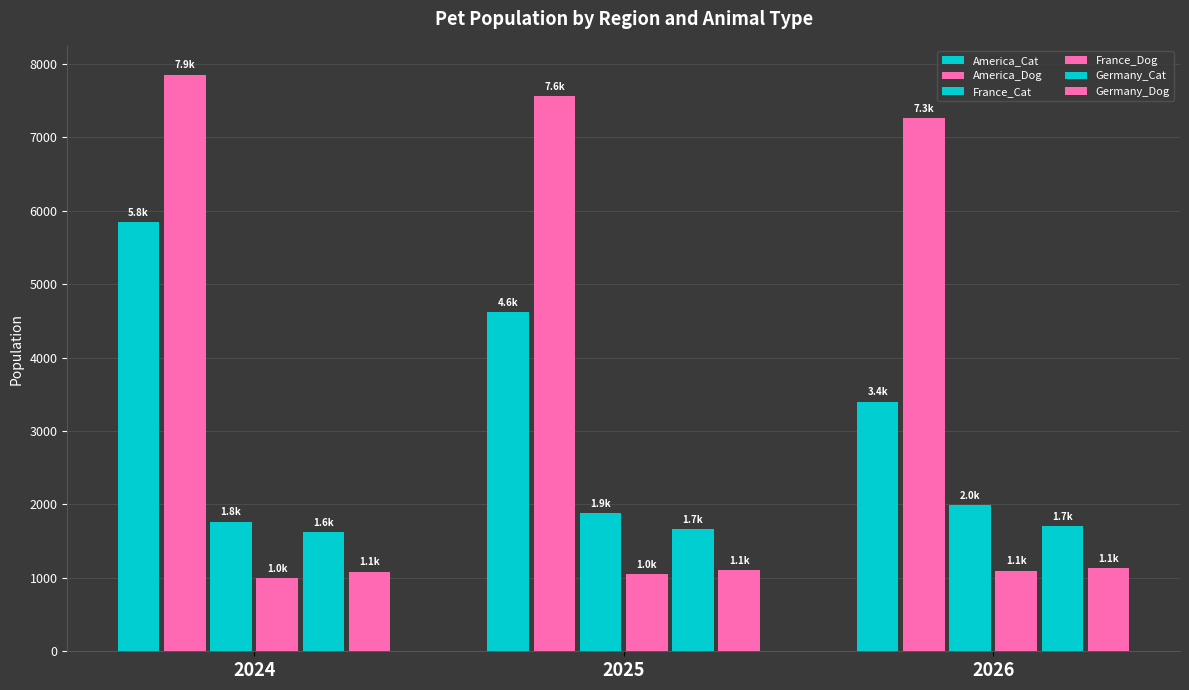

Where does the France_Dog series first go above 1049?

2025